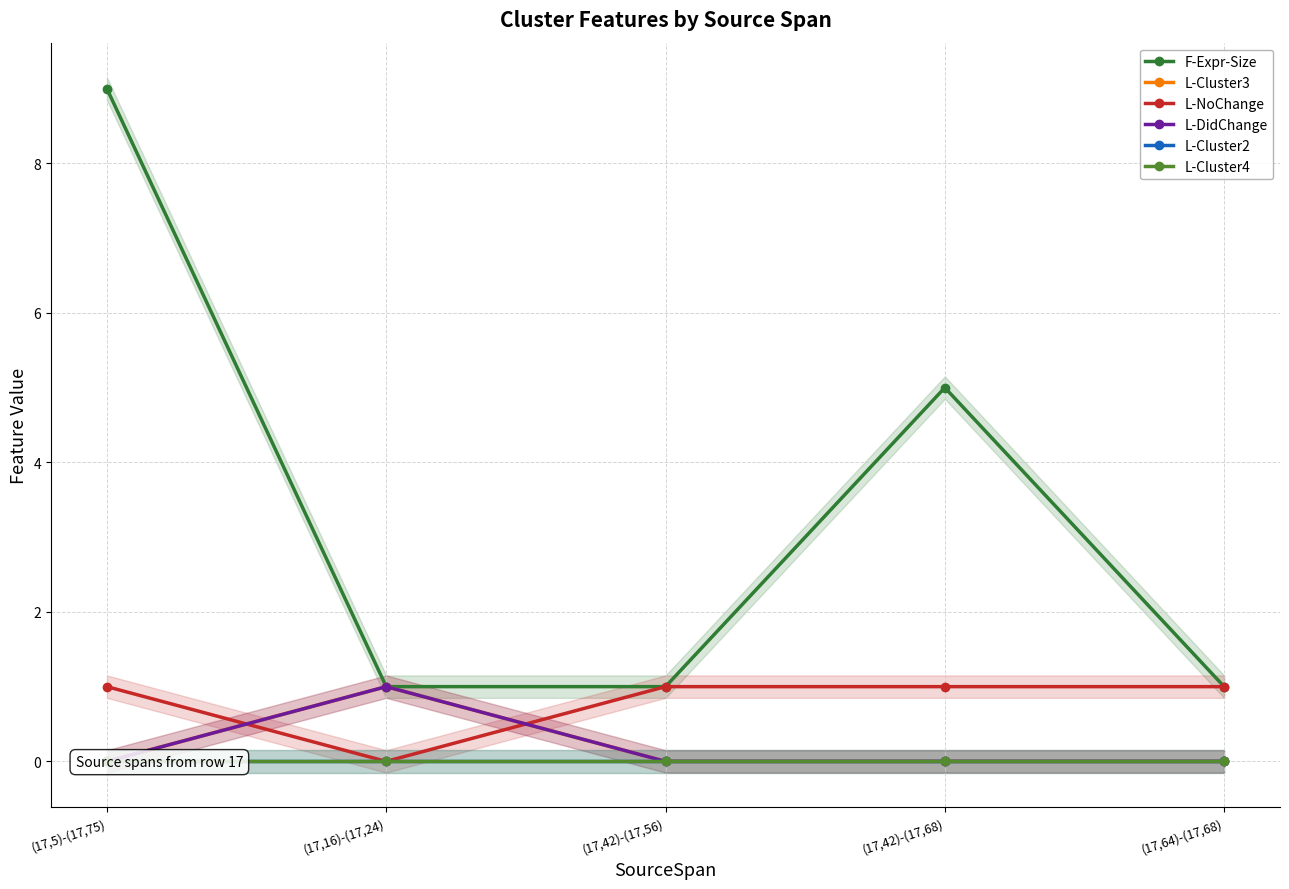

Reading left to right, extract all data points from this chart.

F-Expr-Size: (17,5)-(17,75)=9	(17,16)-(17,24)=1	(17,42)-(17,56)=1	(17,42)-(17,68)=5	(17,64)-(17,68)=1
L-Cluster3: (17,5)-(17,75)=0	(17,16)-(17,24)=1	(17,42)-(17,56)=0	(17,42)-(17,68)=0	(17,64)-(17,68)=0
L-NoChange: (17,5)-(17,75)=1	(17,16)-(17,24)=0	(17,42)-(17,56)=1	(17,42)-(17,68)=1	(17,64)-(17,68)=1
L-DidChange: (17,5)-(17,75)=0	(17,16)-(17,24)=1	(17,42)-(17,56)=0	(17,42)-(17,68)=0	(17,64)-(17,68)=0
L-Cluster2: (17,5)-(17,75)=0	(17,16)-(17,24)=0	(17,42)-(17,56)=0	(17,42)-(17,68)=0	(17,64)-(17,68)=0
L-Cluster4: (17,5)-(17,75)=0	(17,16)-(17,24)=0	(17,42)-(17,56)=0	(17,42)-(17,68)=0	(17,64)-(17,68)=0